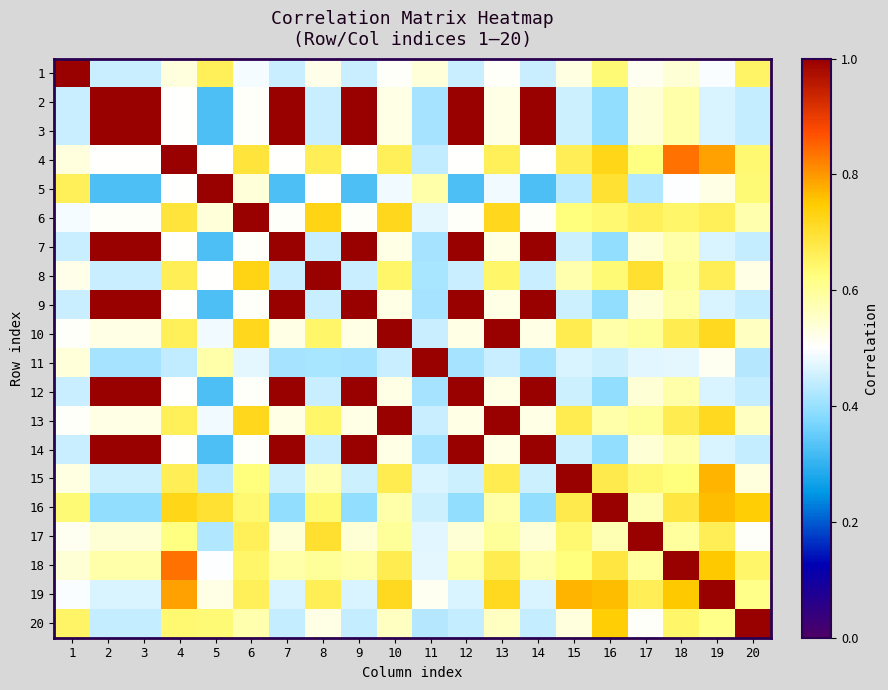

At how many categories does at least one series exceed 0?

20